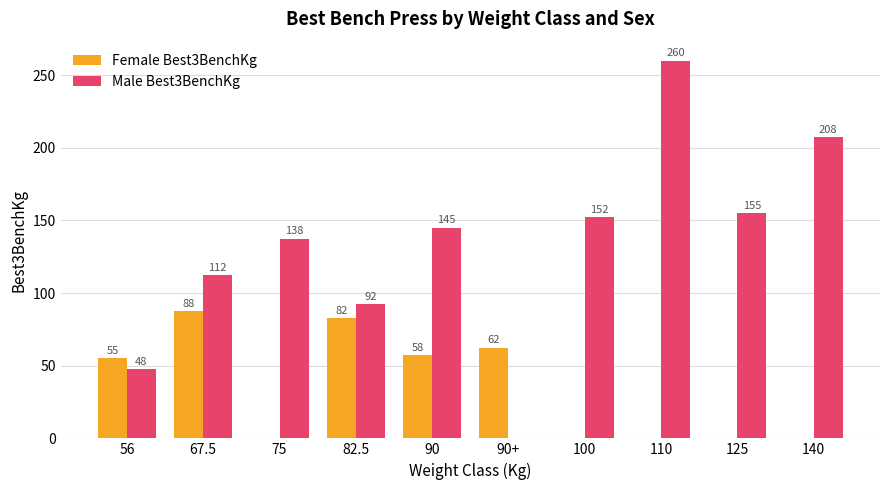

What are all the series names shown in the legend?

Female Best3BenchKg, Male Best3BenchKg